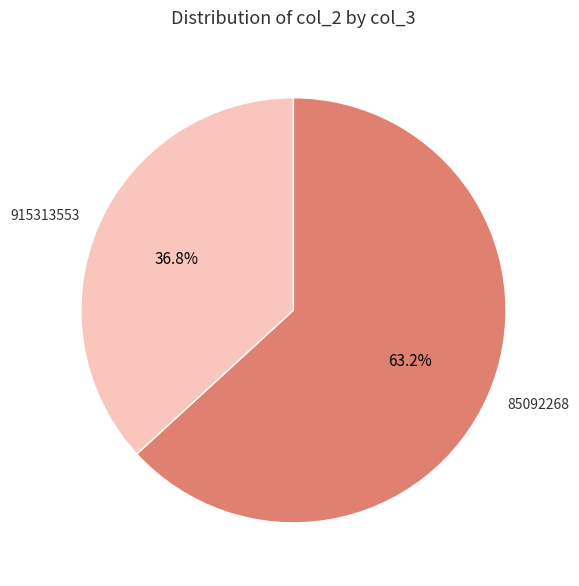

What is the smallest slice in the pie chart?

915313553